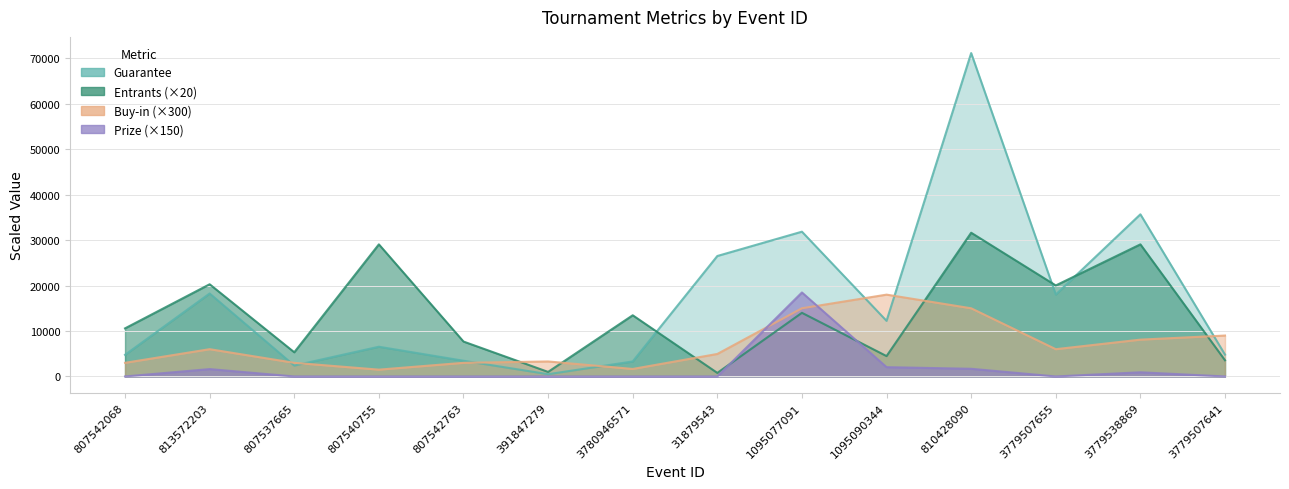

How many lines are shown in the chart?

4